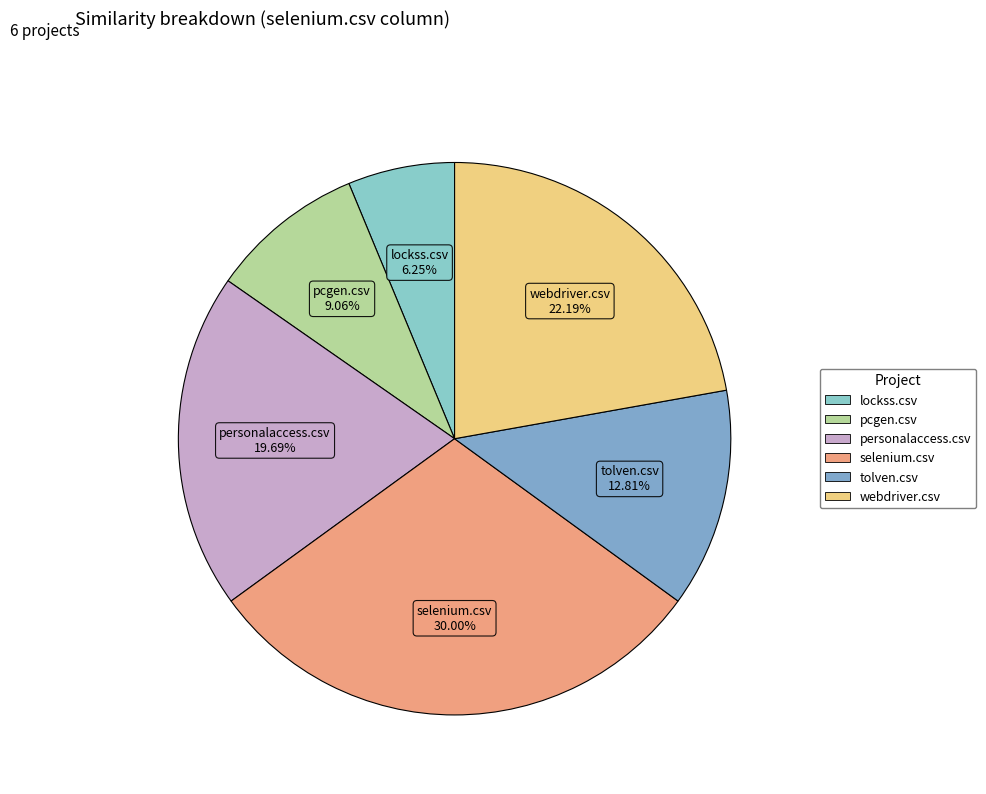

Which has a higher value, lockss.csv or tolven.csv?

tolven.csv